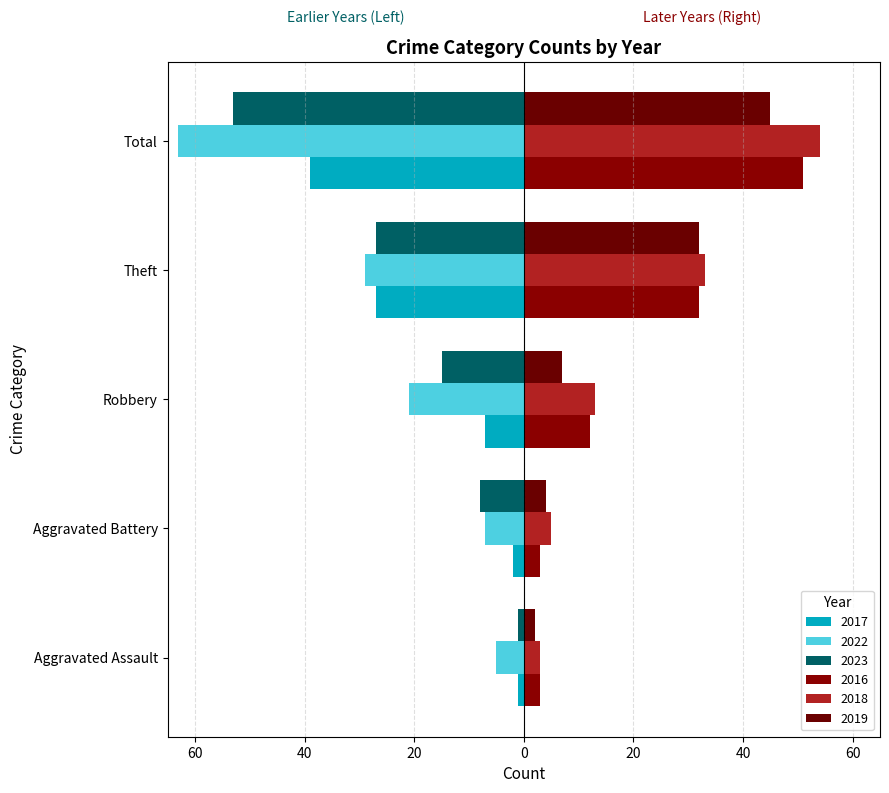

Is the value of 2016 at Aggravated Battery greater than the value of 2022 at Aggravated Assault?

Yes